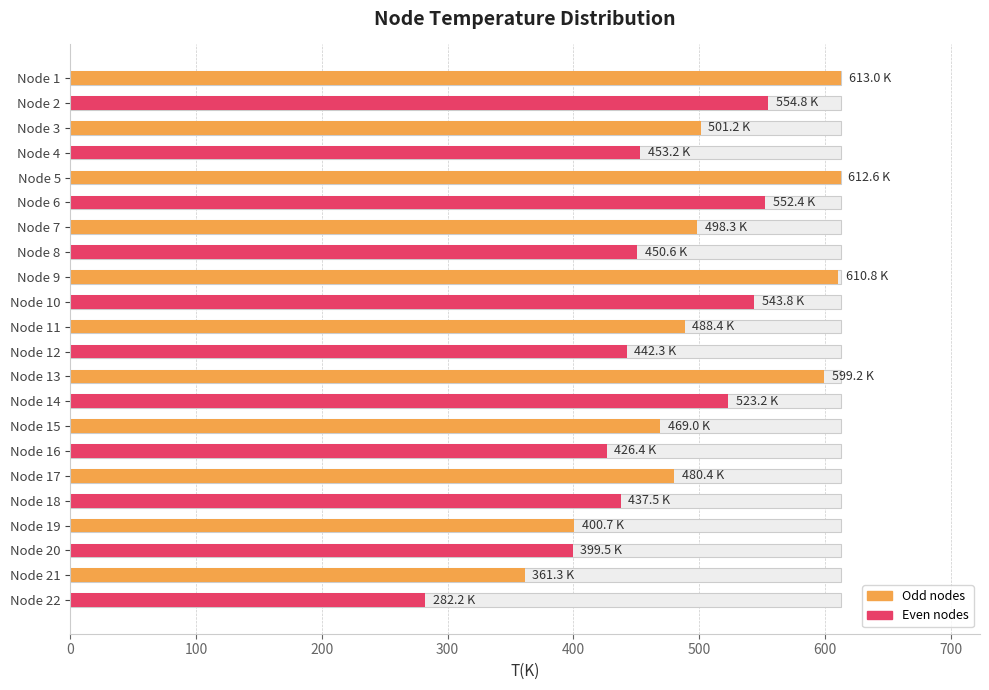

What is the greatest value displayed?

613.0